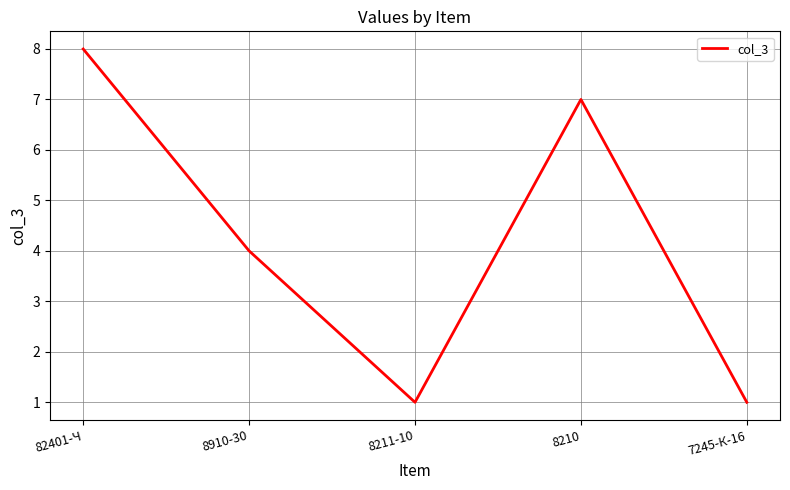

What is the difference between the second highest and minimum values?

6